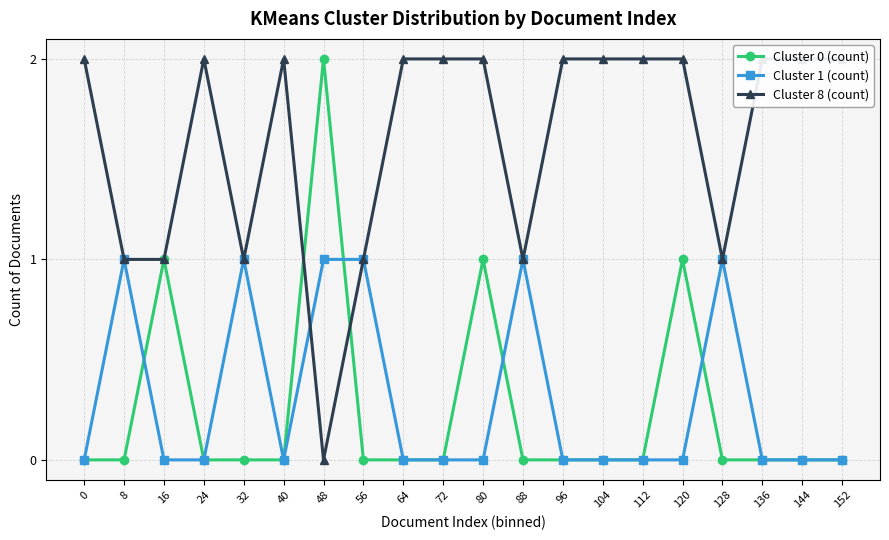

Which series ends up on top after the final intersection of Cluster 1 (count) and Cluster 8 (count)?

Cluster 1 (count)